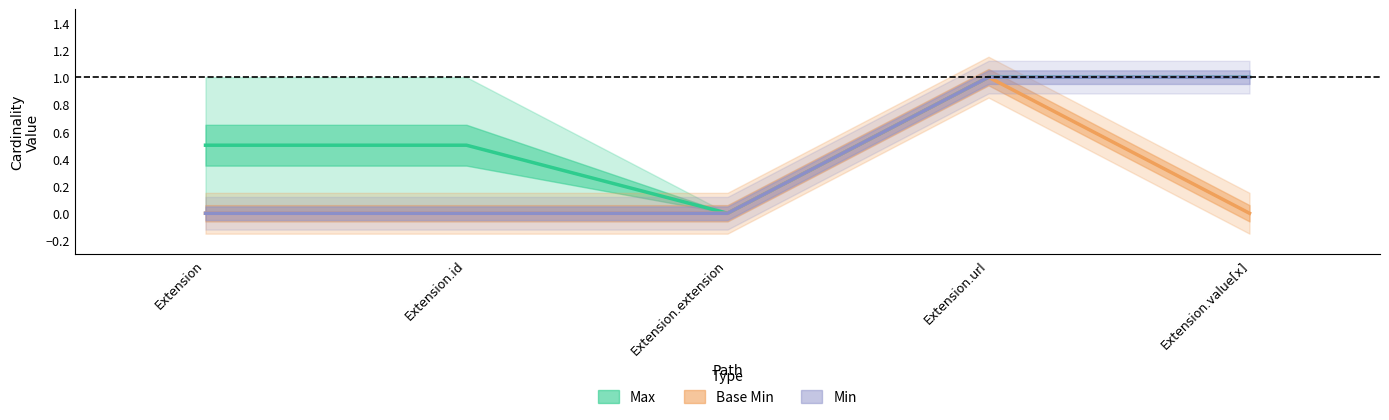

Which has a higher value, Extension or Extension.id?

Extension